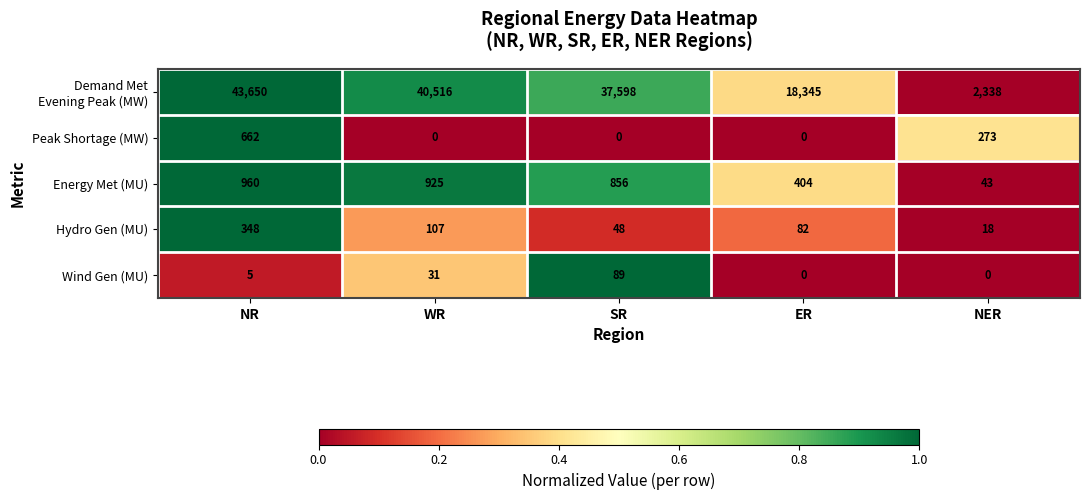

What is the difference between the highest and lowest values at NER?

2338